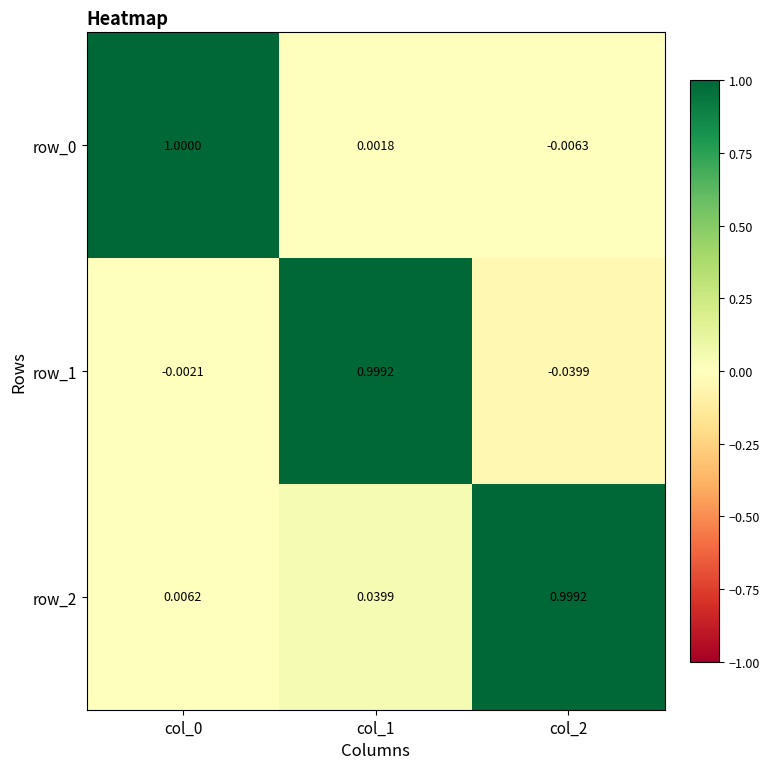

True or false: row_0 has a value of 1.0 at col_0.

True